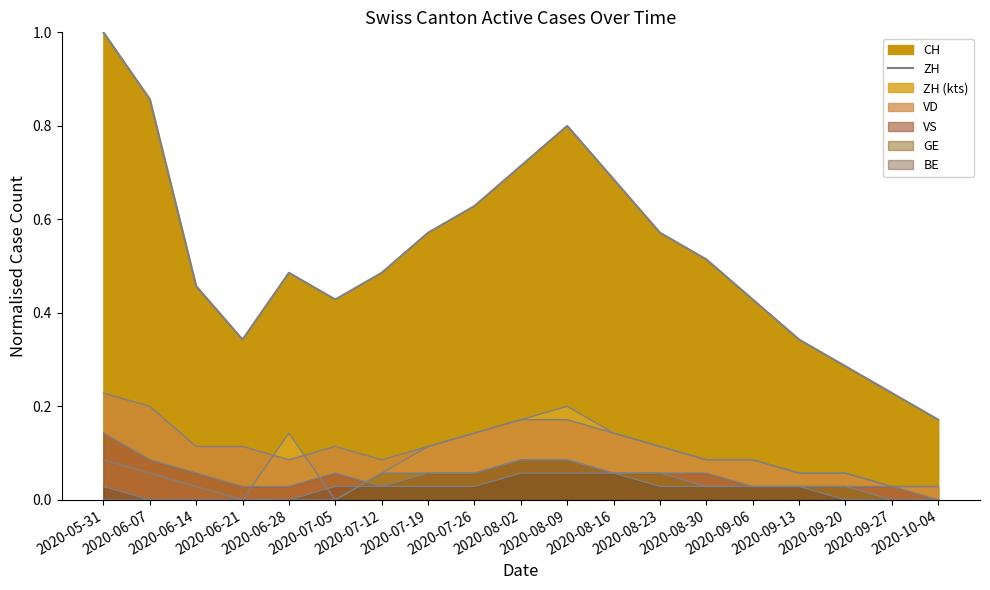

List the labels in order of value, largest first.

2020-05-31, 2020-06-07, 2020-08-09, 2020-08-02, 2020-08-16, 2020-07-26, 2020-07-19, 2020-08-23, 2020-08-30, 2020-06-28, 2020-07-12, 2020-06-14, 2020-07-05, 2020-09-06, 2020-06-21, 2020-09-13, 2020-09-20, 2020-09-27, 2020-10-04